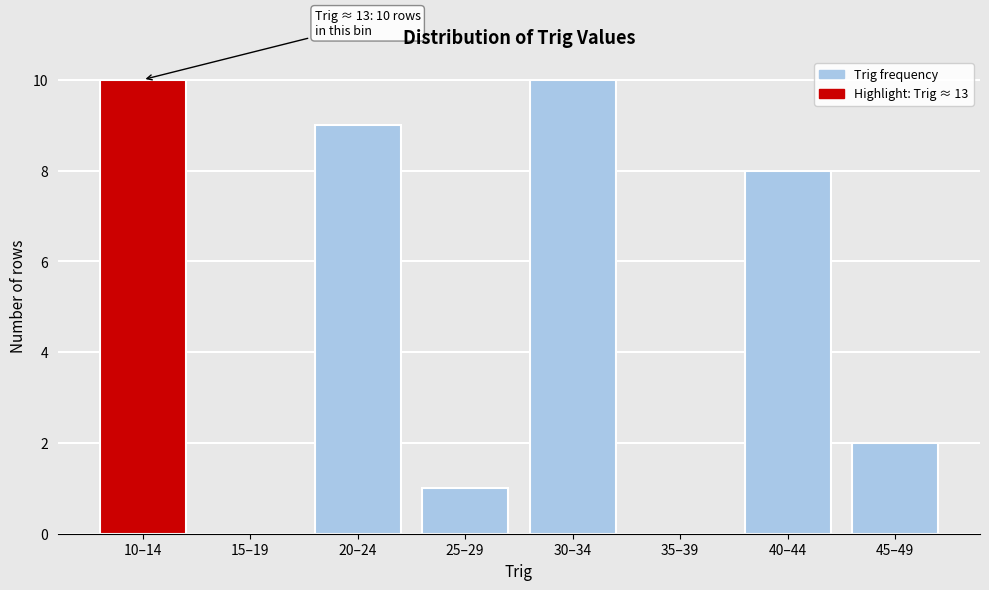

Reading right to left, transcribe all the data shown in this chart.

45–49=2	40–44=8	35–39=0	30–34=10	25–29=1	20–24=9	15–19=0	10–14=10